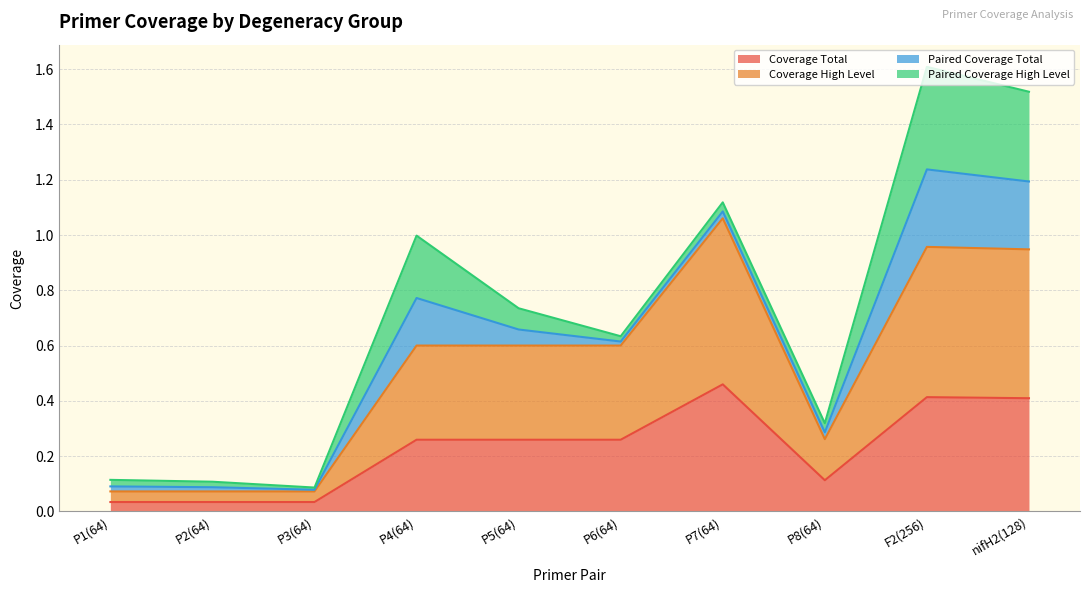

At how many categories does at least one series exceed 0?

10